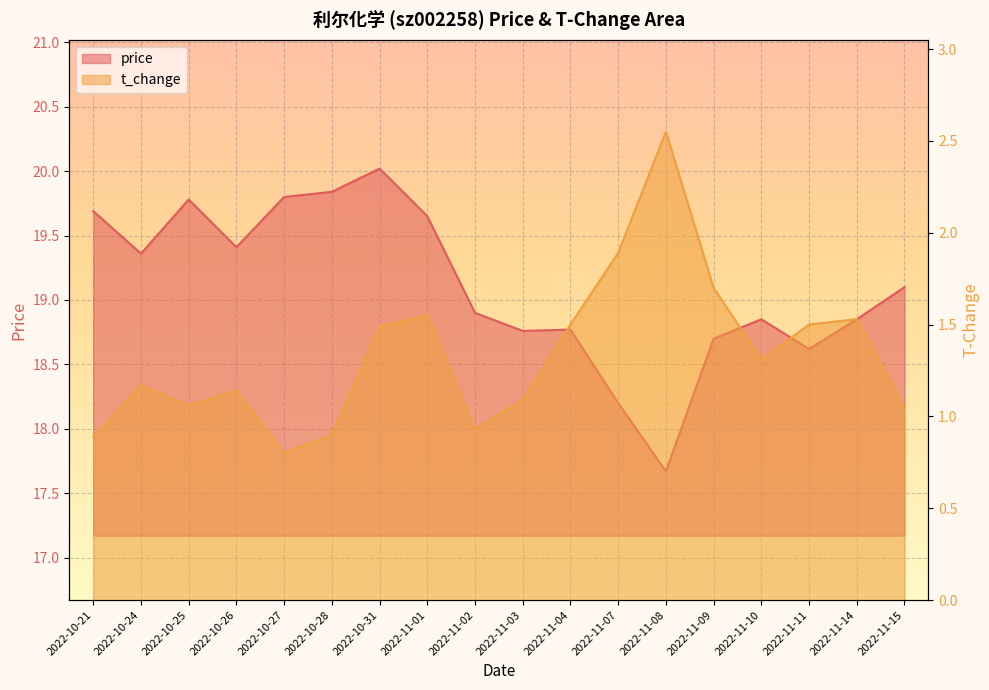

Reading right to left, extract all data points from this chart.

price: 19.1	18.9	18.6	18.9	18.7	17.7	18.2	18.8	18.8	18.9	19.6	20.0	19.8	19.8	19.4	19.8	19.4	19.7
t_change: 1.1	1.5	1.5	1.3	1.7	2.5	1.9	1.5	1.1	0.9	1.6	1.5	0.9	0.8	1.1	1.1	1.2	0.9